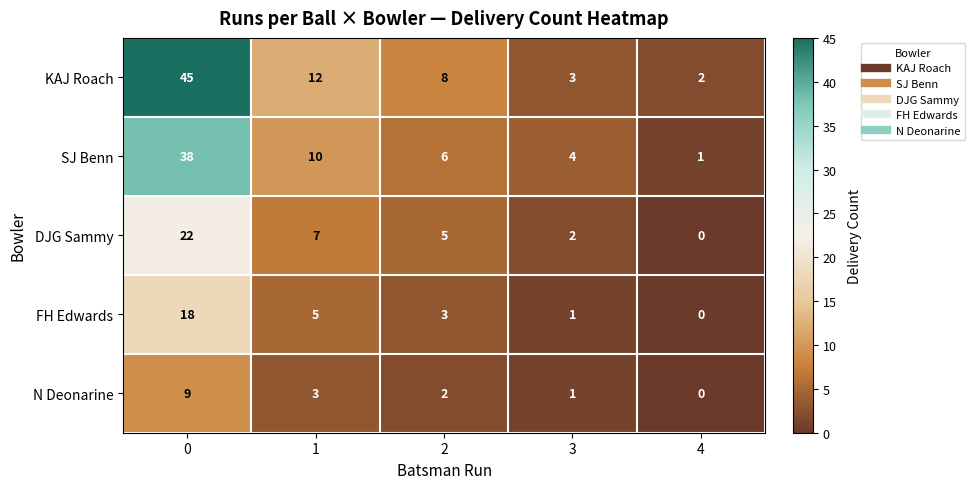

Is it true that SJ Benn equals 6 at 2?

True